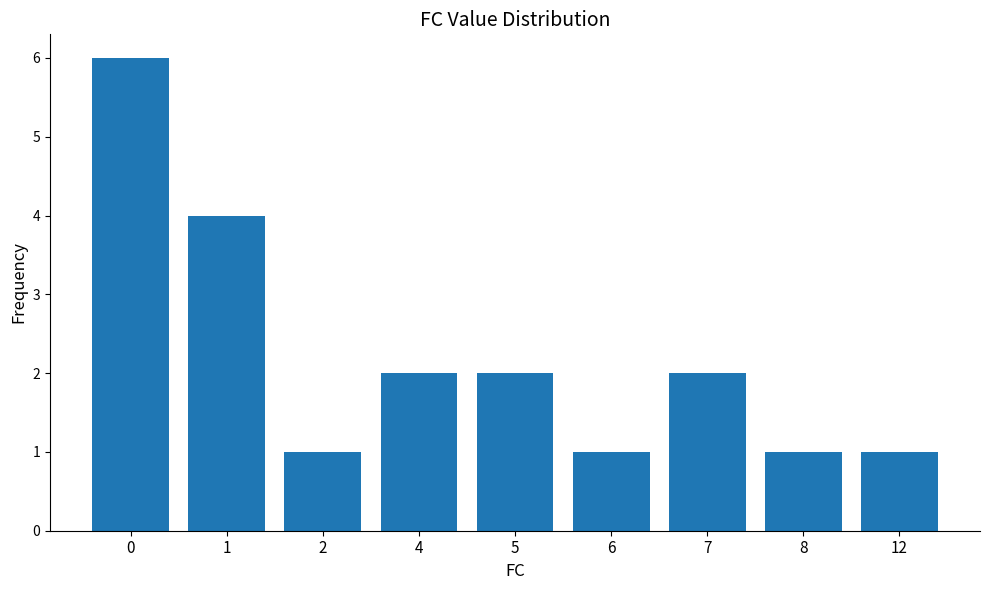

What is the greatest value displayed?

6